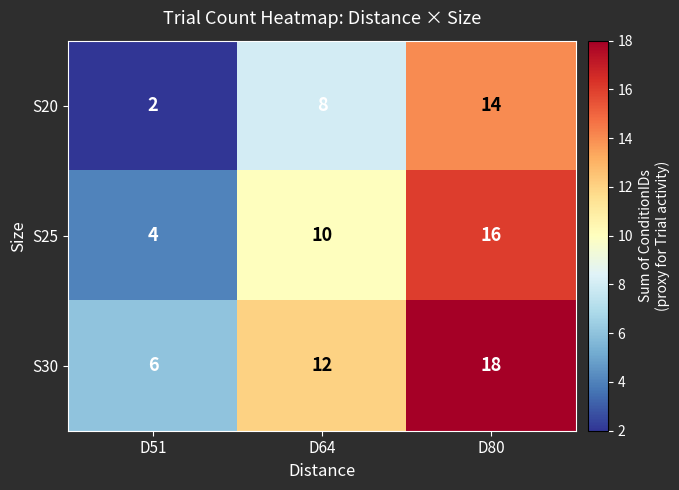

At which label does S25 reach its minimum?

D51